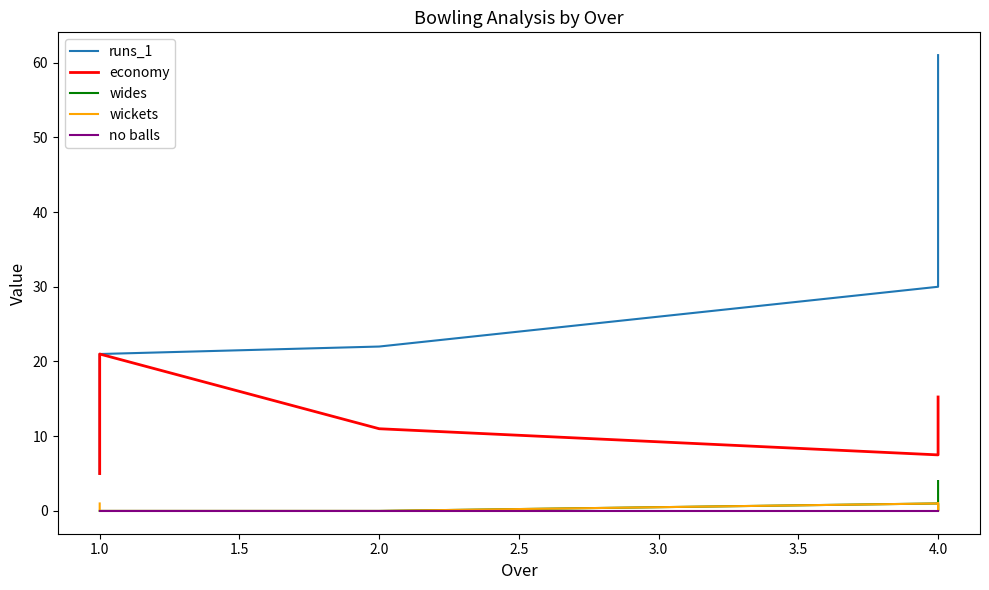

How many lines are shown in the chart?

5